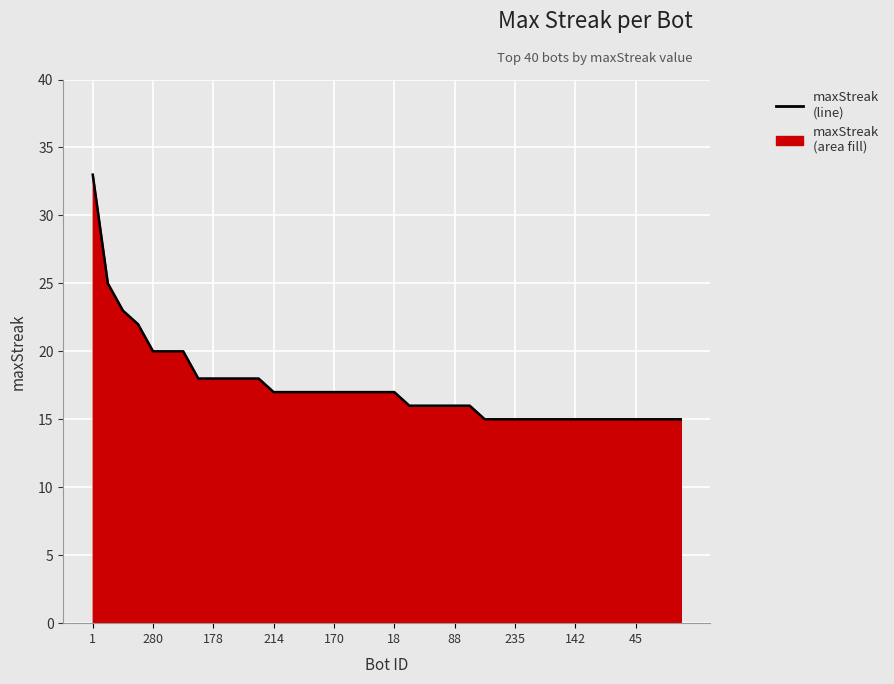

The chart shows a value of 7 at 88. True or false?

False